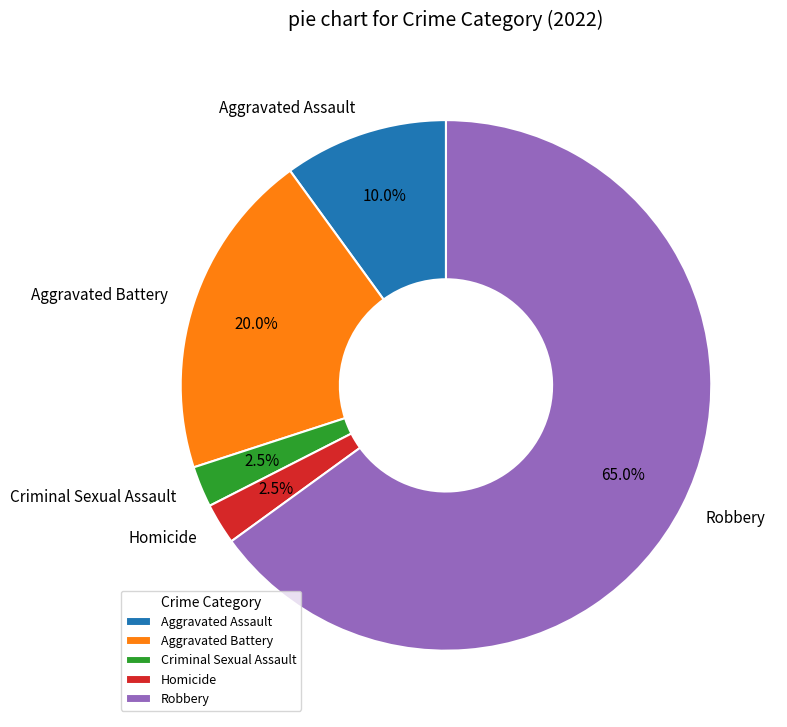

To the nearest percent, what is the combined percentage of Criminal Sexual Assault and Homicide?

5%